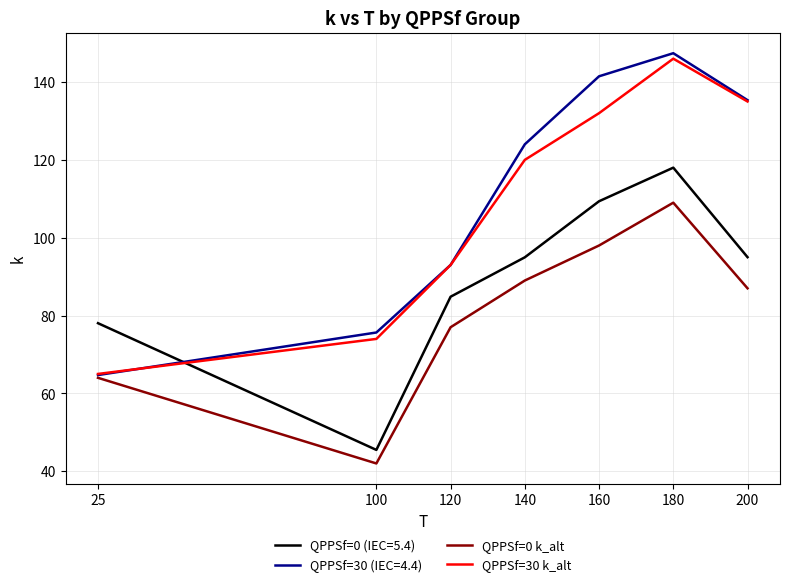

What is the approximate value of QPPSf=0 k_alt at 200?

87.0